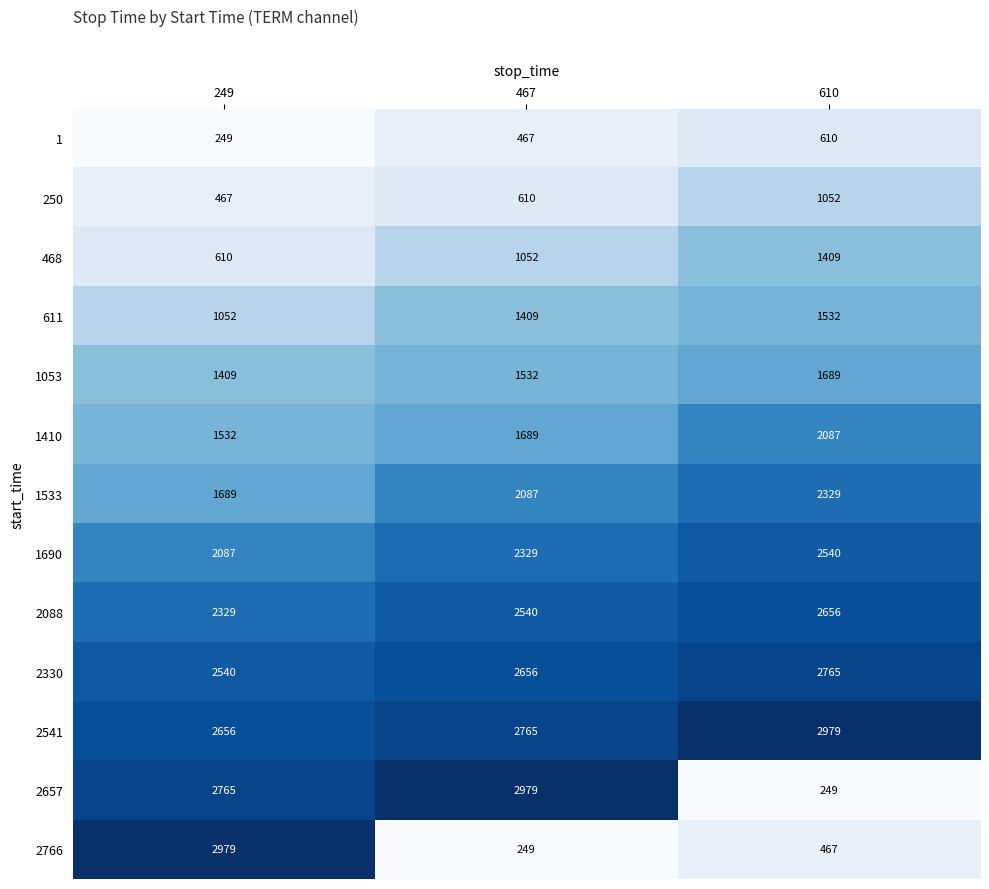

List the labels in order of 2657 value, largest first.

467, 249, 610